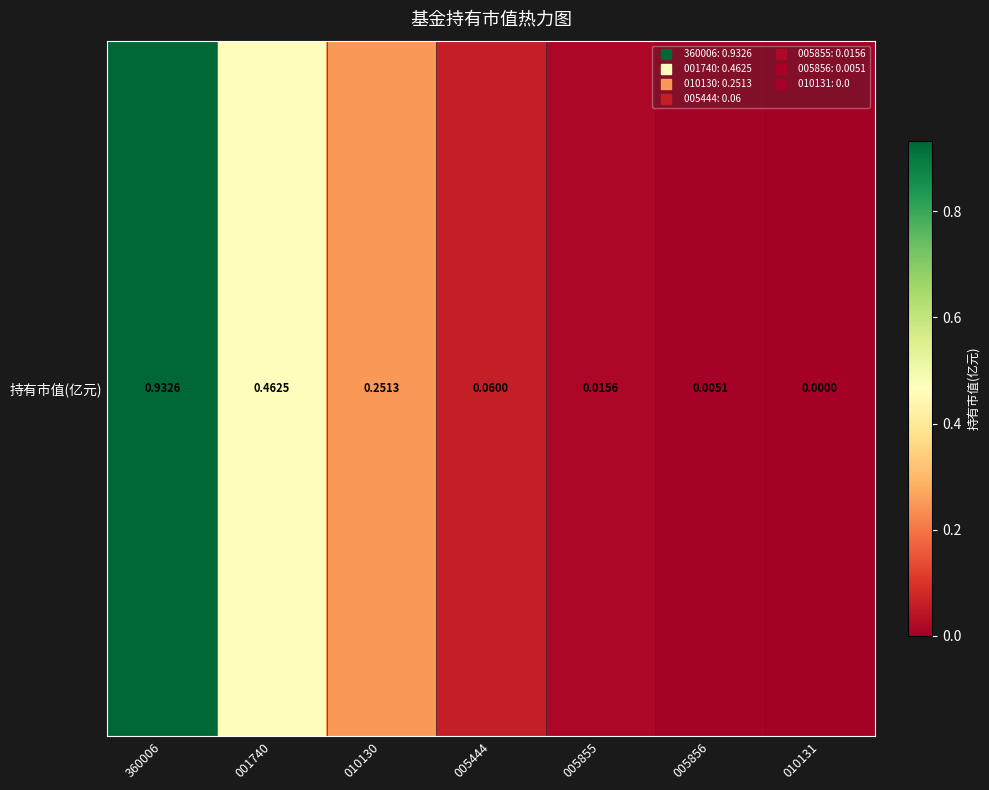

Which label corresponds to the largest value in the chart?

360006